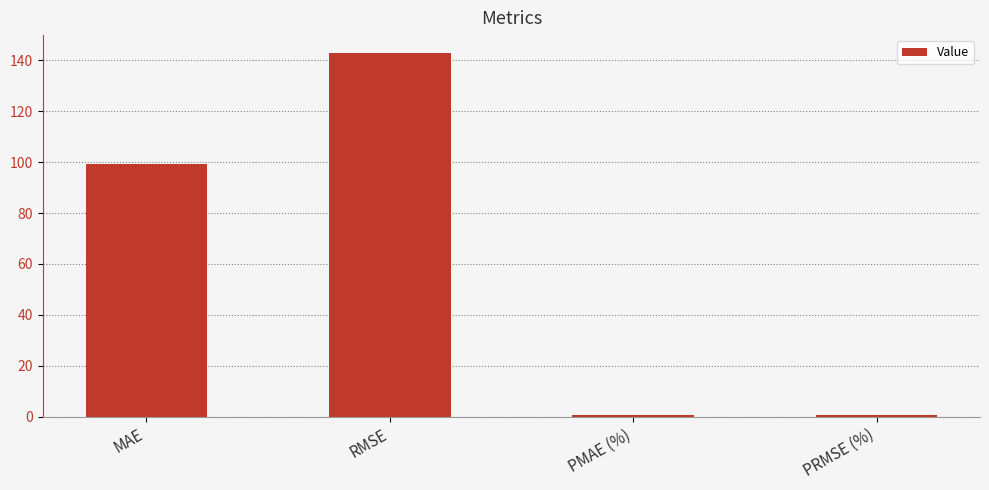

Does the chart contain stacked bars?

No